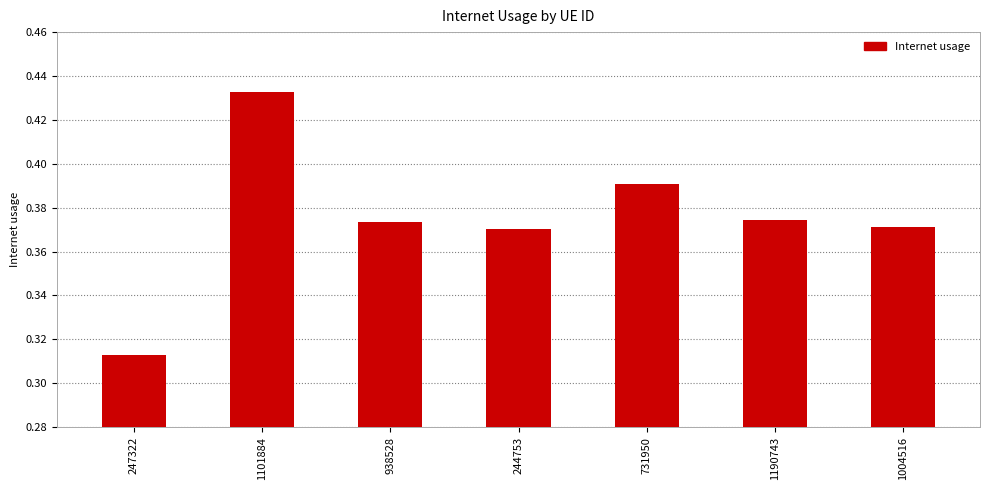

What is the change in value from 1101884 to 244753?

-0.1